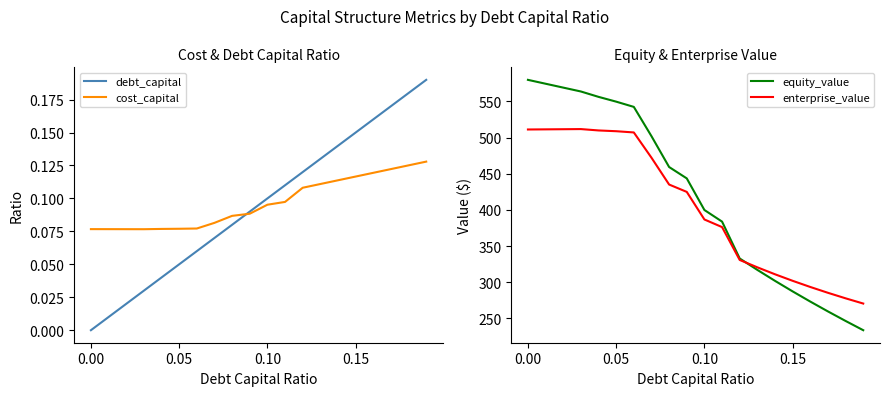

How many lines are shown in the chart?

4